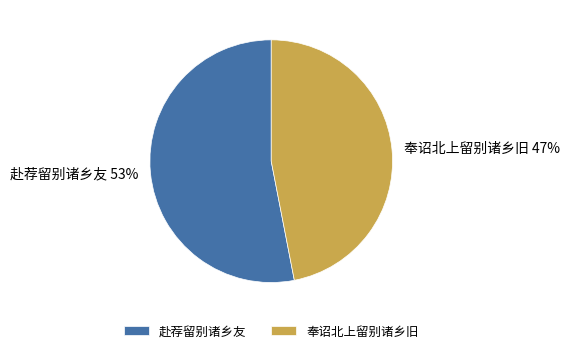

What is the largest slice in the pie chart?

赴荐留别诸乡友